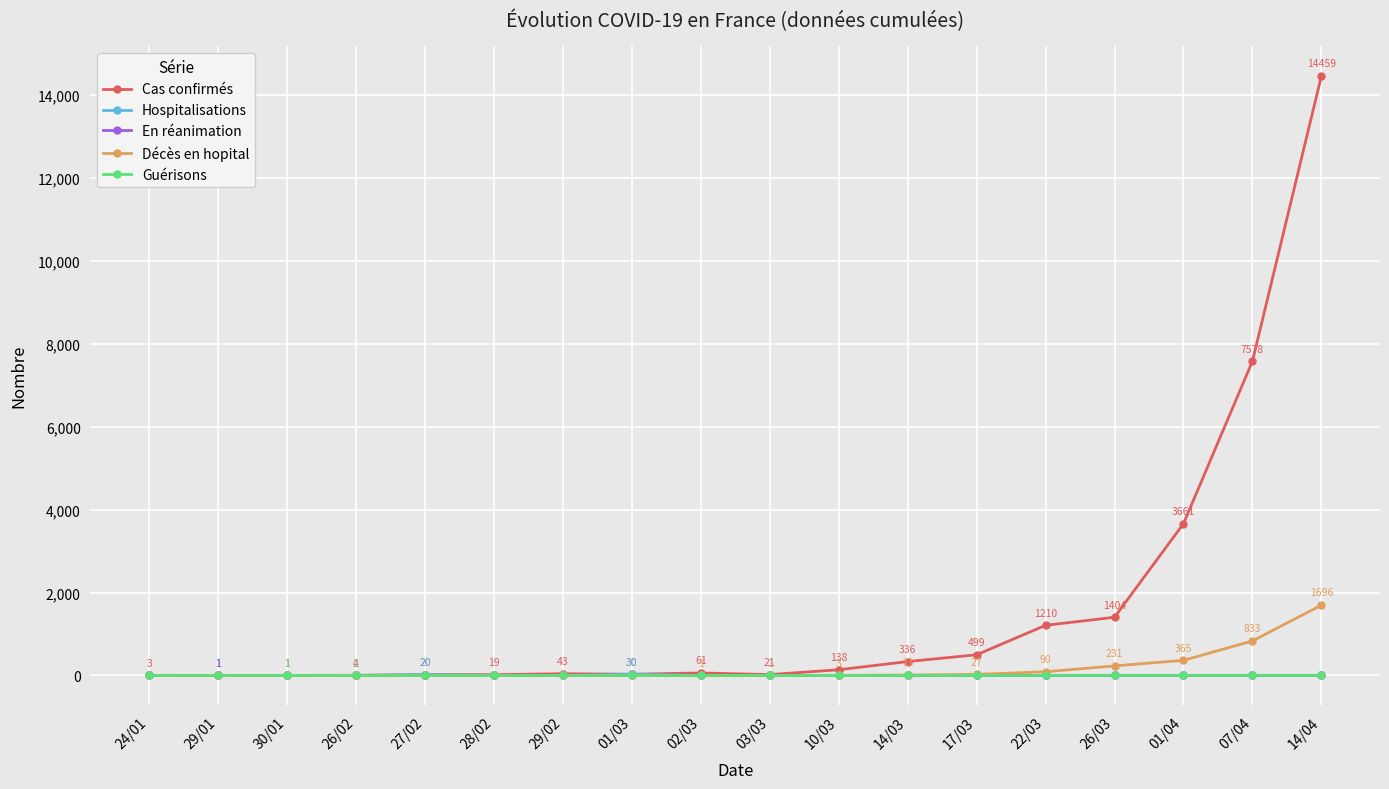

What is the difference between the maximum and minimum values in the Guérisons series?

1